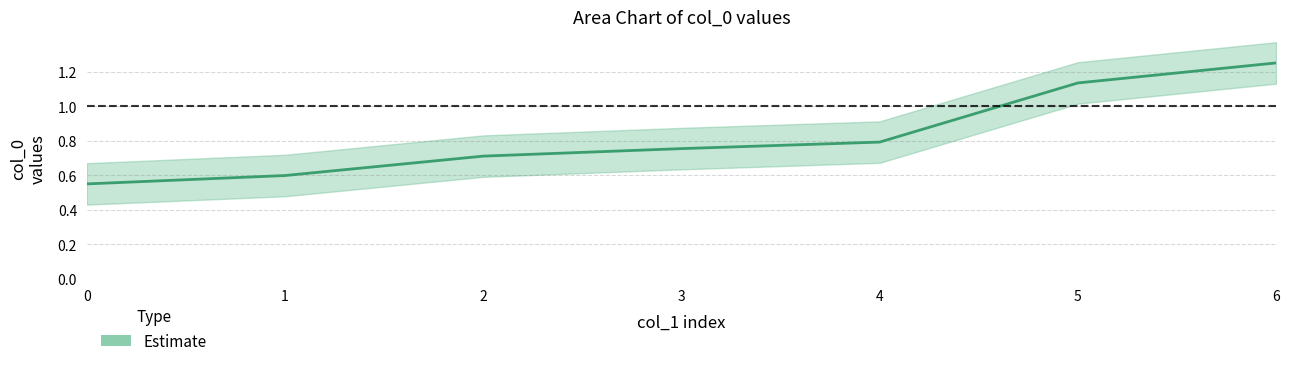

True or false: the data has more than 1 interior local peaks.

False